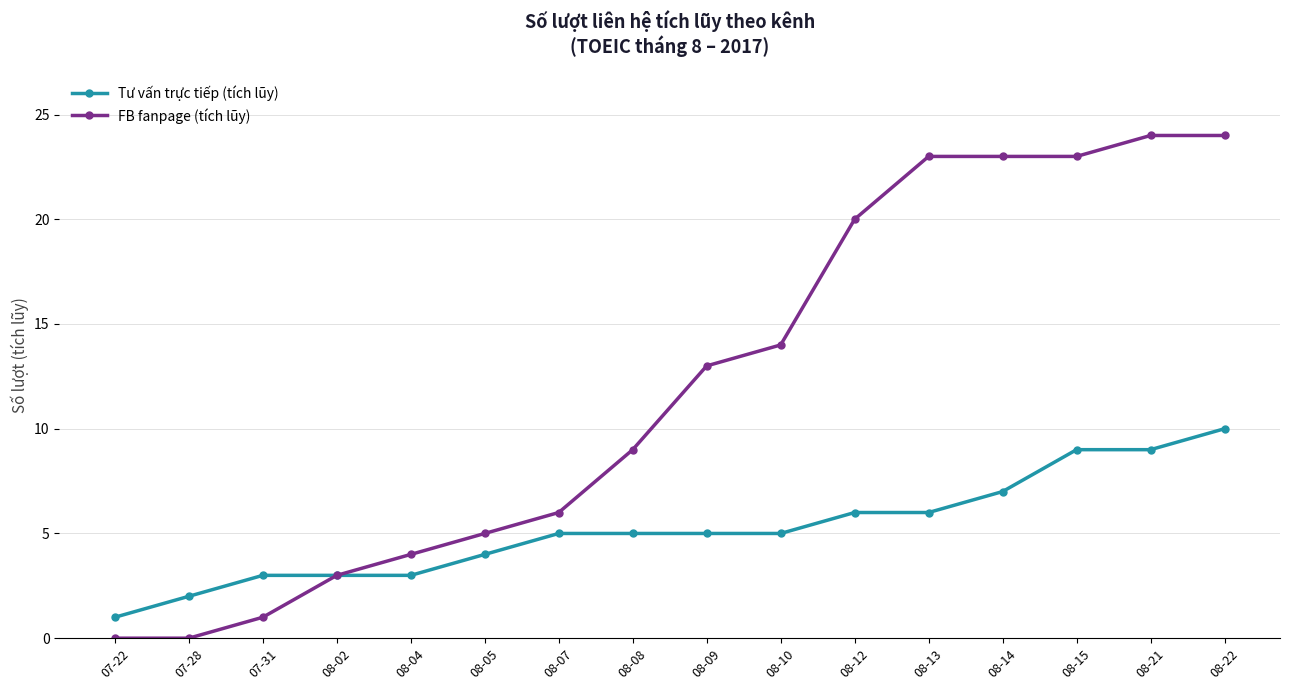

Reading left to right, extract all data points from this chart.

Tư vấn trực tiếp (tích lũy): 07-22=1	07-28=2	07-31=3	08-02=3	08-04=3	08-05=4	08-07=5	08-08=5	08-09=5	08-10=5	08-12=6	08-13=6	08-14=7	08-15=9	08-21=9	08-22=10
FB fanpage (tích lũy): 07-22=0	07-28=0	07-31=1	08-02=3	08-04=4	08-05=5	08-07=6	08-08=9	08-09=13	08-10=14	08-12=20	08-13=23	08-14=23	08-15=23	08-21=24	08-22=24